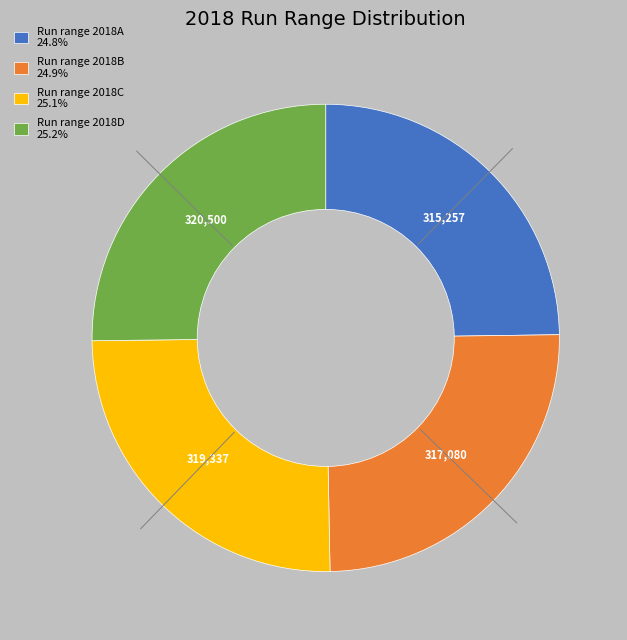

Count the number of slices in the pie.

4